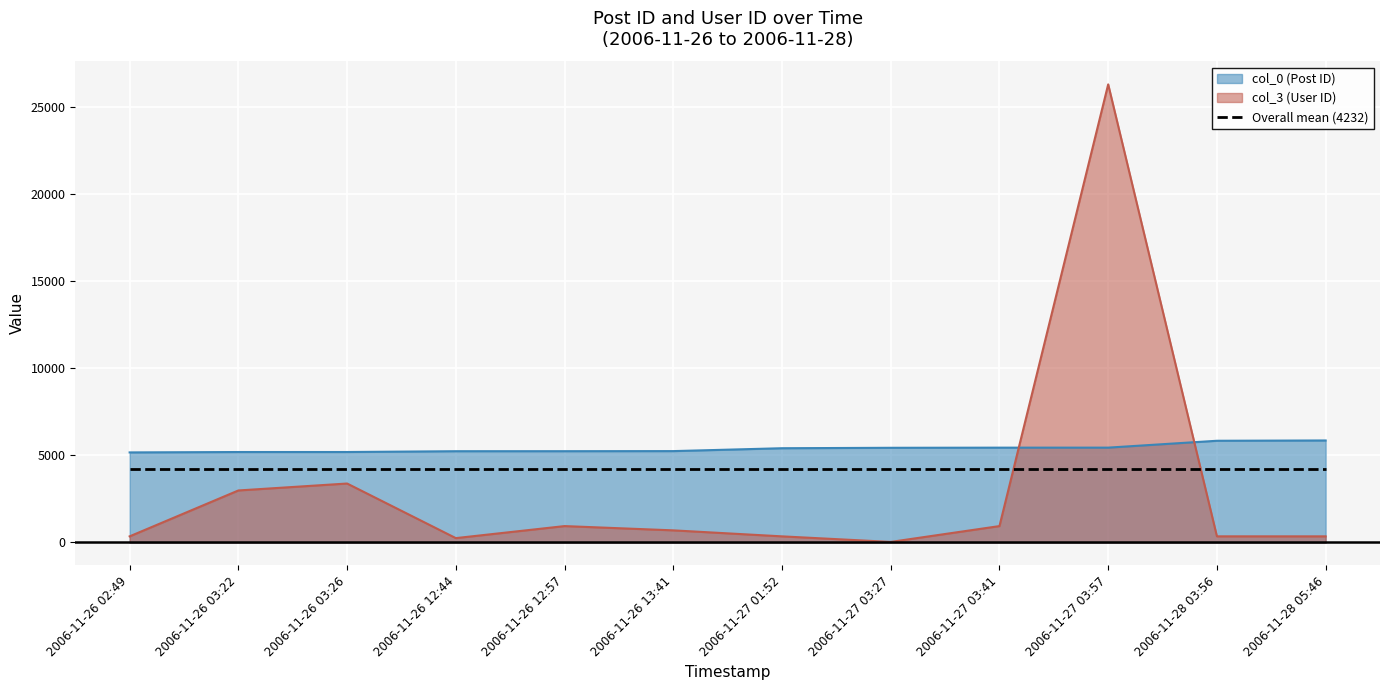

Rank the series at 2006-11-27 01:52 from lowest to highest value.

col_3 (User ID), Overall mean (4232), col_0 (Post ID)